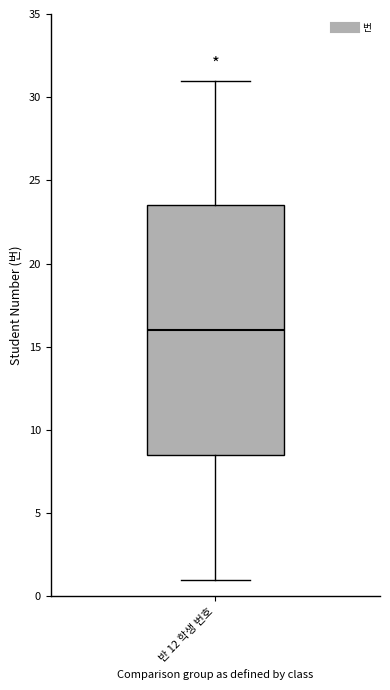

Where does the lower whisker of the box for 반 12 학생 번호 end on the y-axis? The values are not printed on the chart, so give them approximately, as read against the axis.

1.0